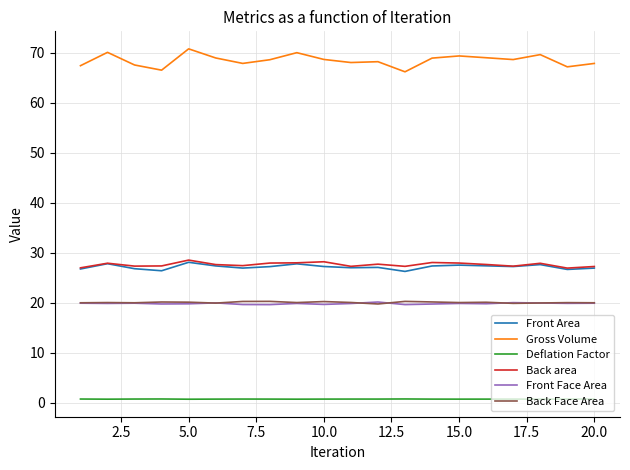

Which series has the largest range (max minus min)?

Gross Volume